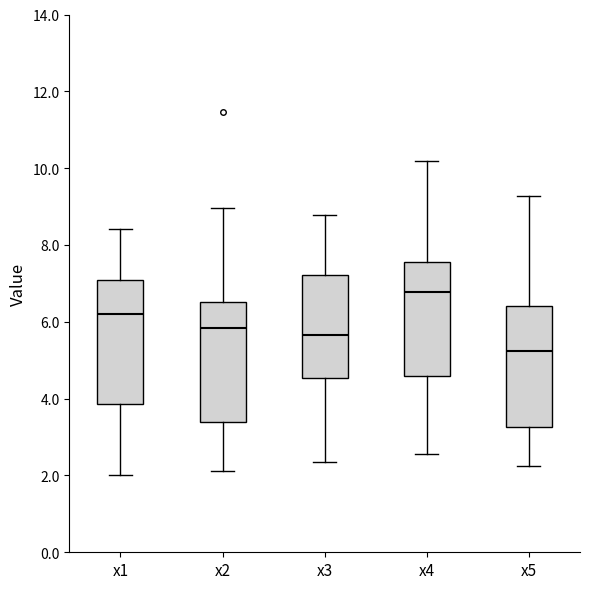

Which box has the highest median line?

x4